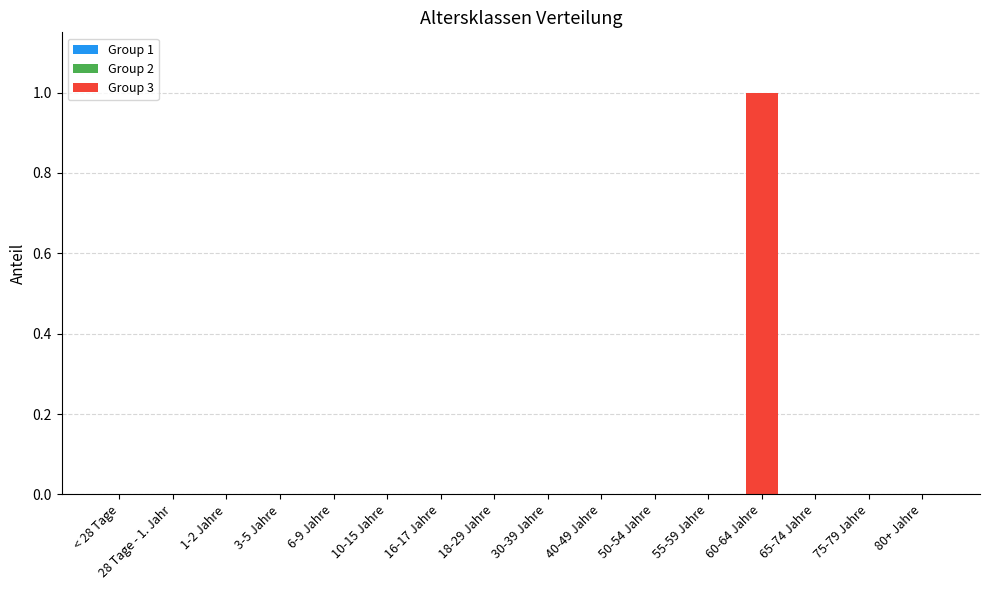

What is the sum of all values?

1